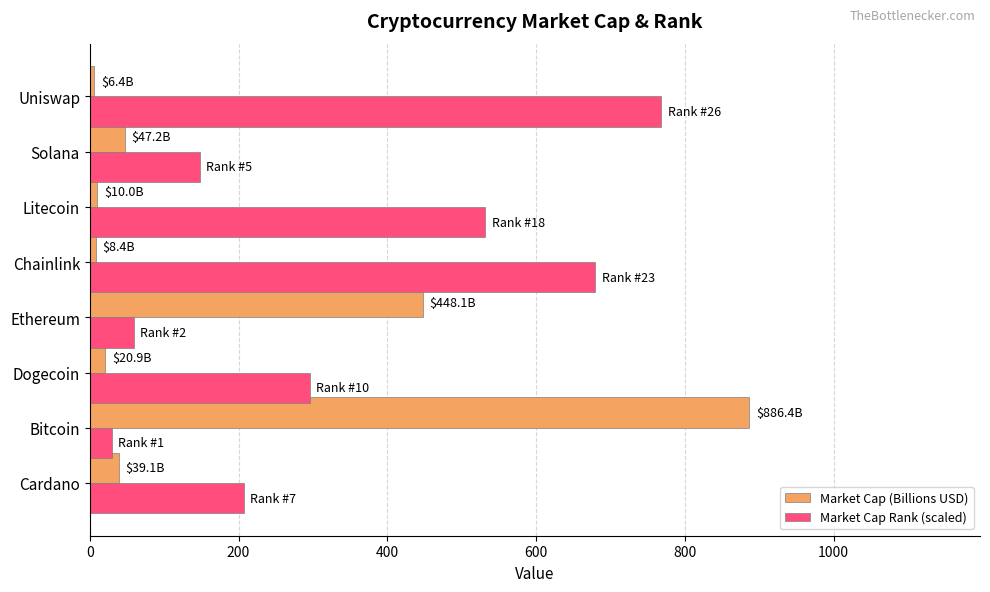

Which category has the highest value in the Market Cap (Billions USD) series?

Bitcoin